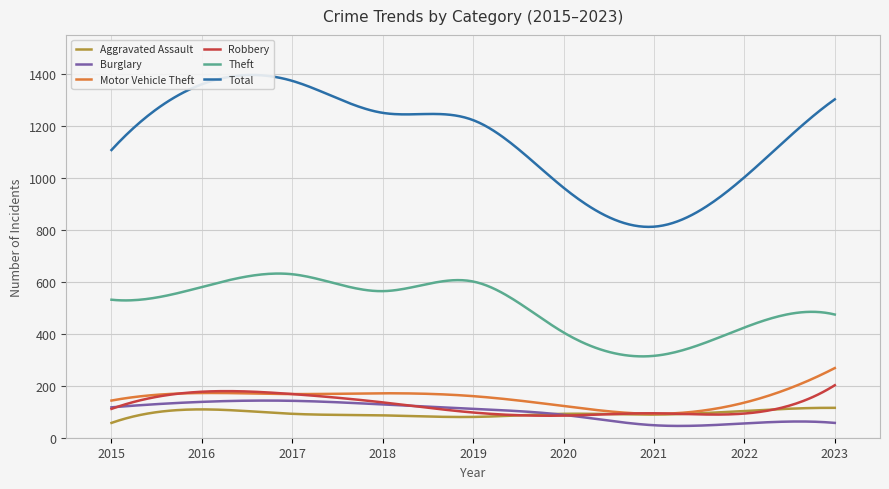

Which series changed the most between 2015 and 2018?

Total